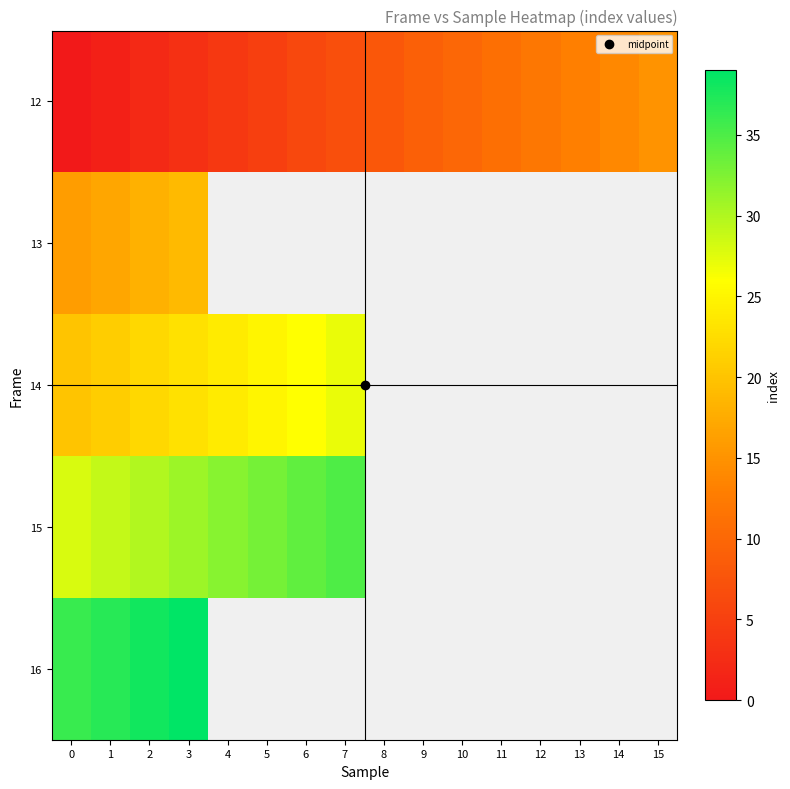

The value of 12 at 8 is 8.0. True or false?

True